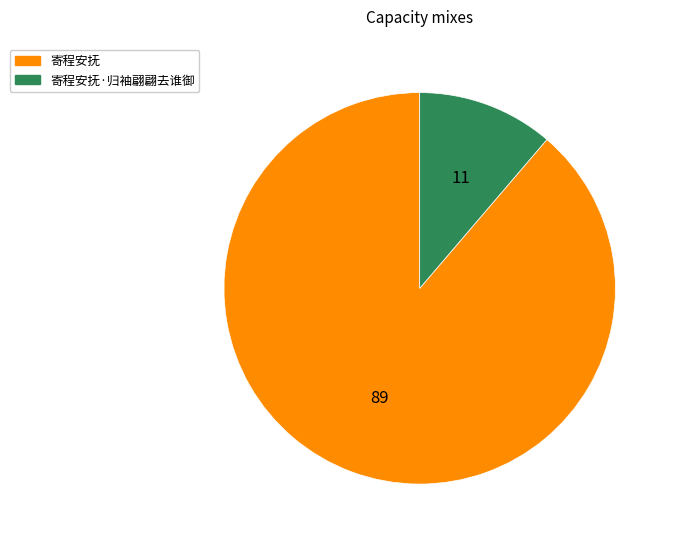

Between 寄程安抚·归袖翩翩去谁御 and 寄程安抚, which is larger?

寄程安抚